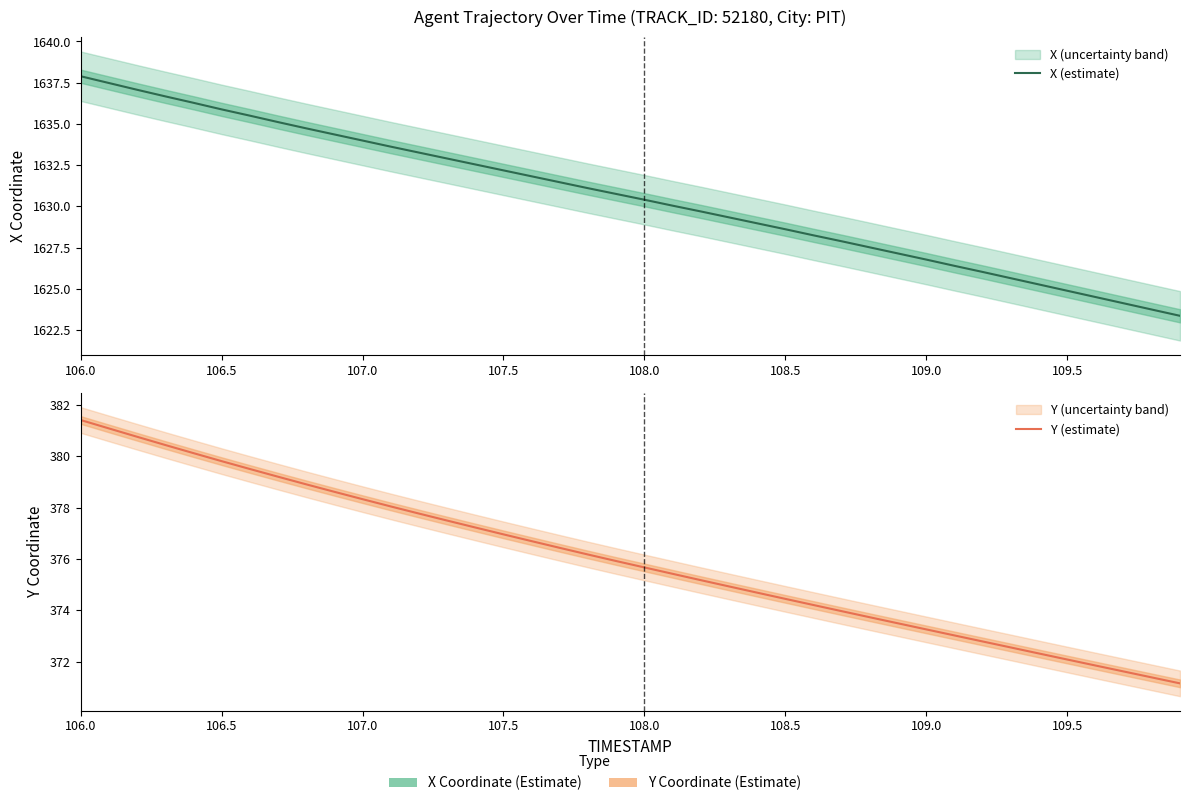

The value of Y (estimate) at 107.5 is 647.9. True or false?

False